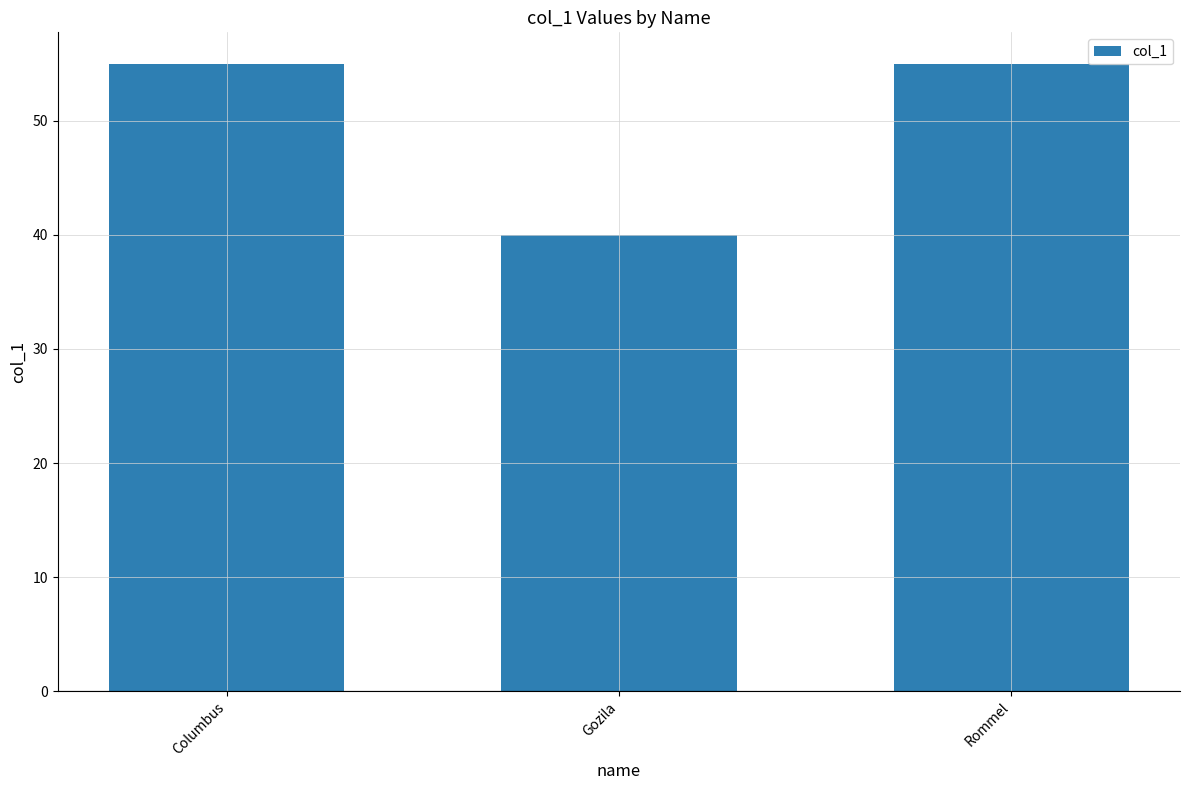

Count the values in the range 40 to 55.

3